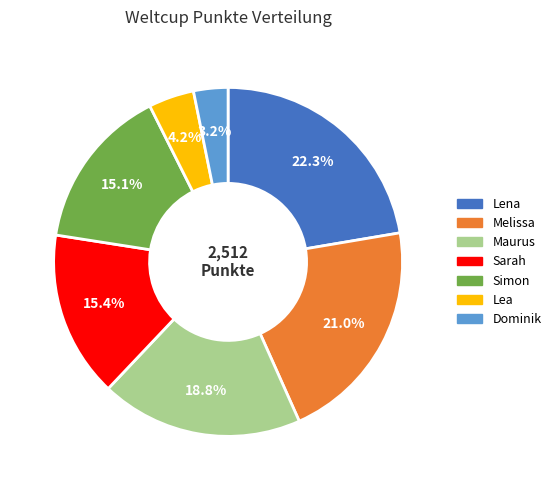

To the nearest percent, what is the average slice percentage?

14%